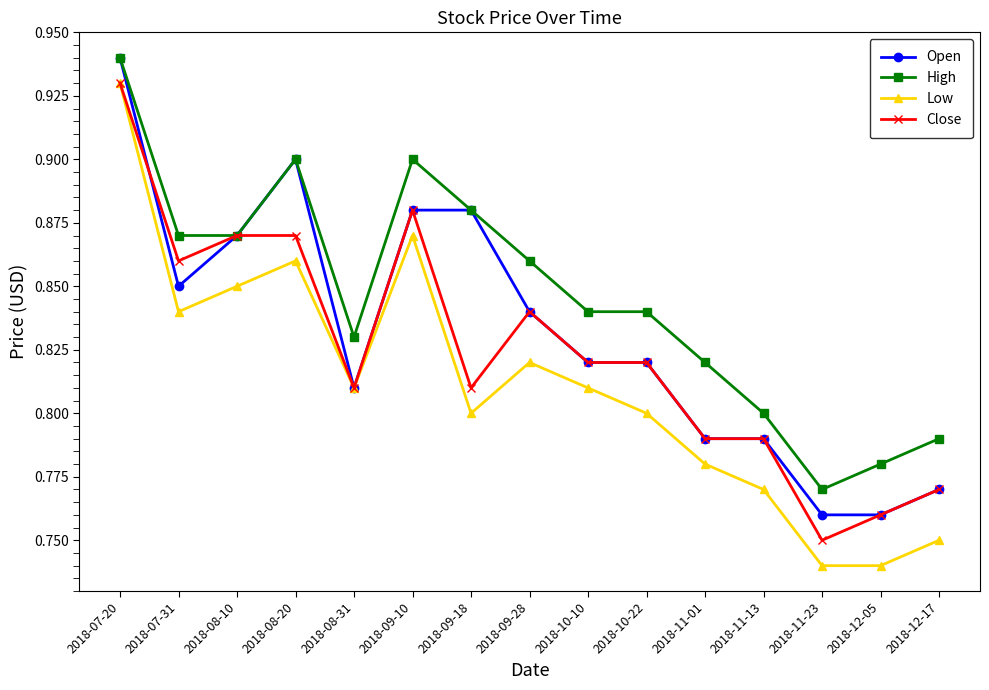

What is the sum of all Close values?

12.4